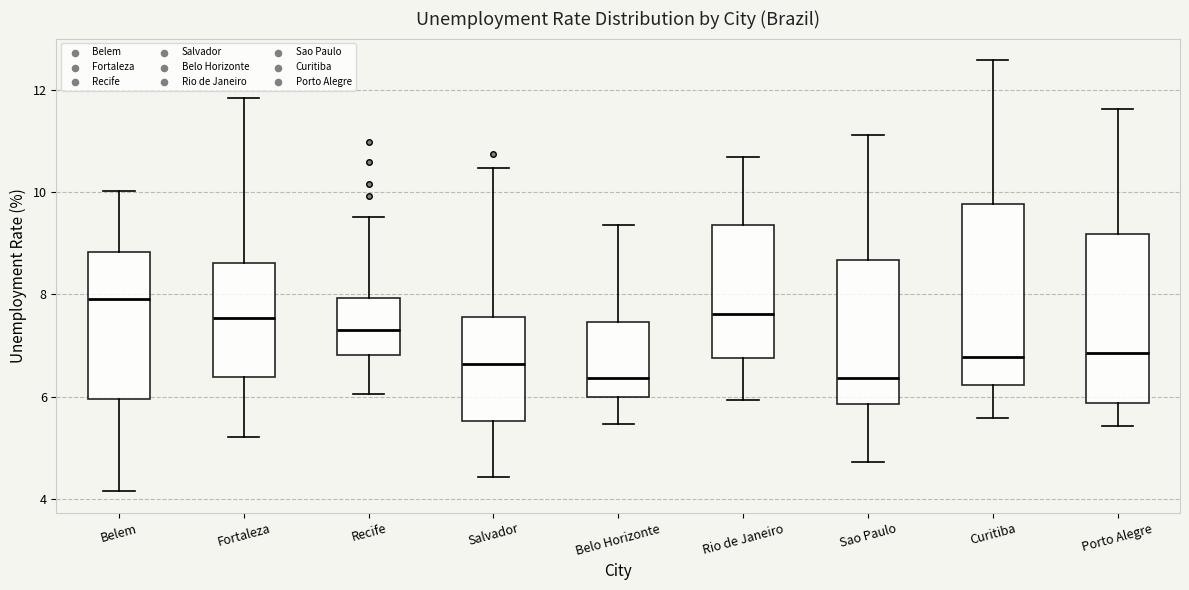

Reading left to right, transcribe this box plot: for each box, give where its median line is, the range the box spans, and where its two whiskers end, as read against the y-axis. The values are not printed on the chart, so give them approximately, as read against the axis.

Belem: median 8.0, box 6.0 to 8.8, whiskers 4.2 to 10.0
Fortaleza: median 7.6, box 6.4 to 8.6, whiskers 5.2 to 11.8
Recife: median 7.2, box 6.8 to 8.0, whiskers 6.0 to 9.6
Salvador: median 6.6, box 5.6 to 7.6, whiskers 4.4 to 10.4
Belo Horizonte: median 6.4, box 6.0 to 7.4, whiskers 5.4 to 9.4
Rio de Janeiro: median 7.6, box 6.8 to 9.4, whiskers 6.0 to 10.6
Sao Paulo: median 6.4, box 5.8 to 8.6, whiskers 4.8 to 11.2
Curitiba: median 6.8, box 6.2 to 9.8, whiskers 5.6 to 12.6
Porto Alegre: median 6.8, box 5.8 to 9.2, whiskers 5.4 to 11.6